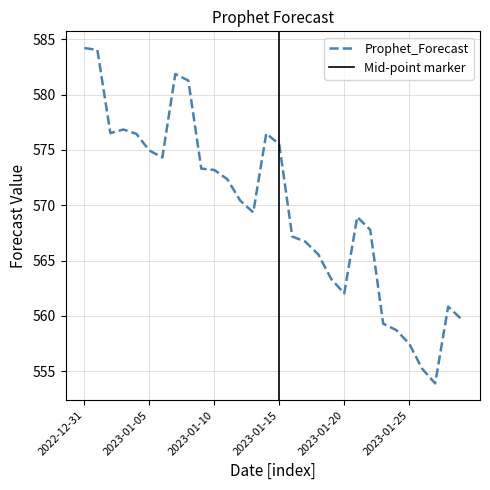

What is the minimum value shown in the chart?

553.9